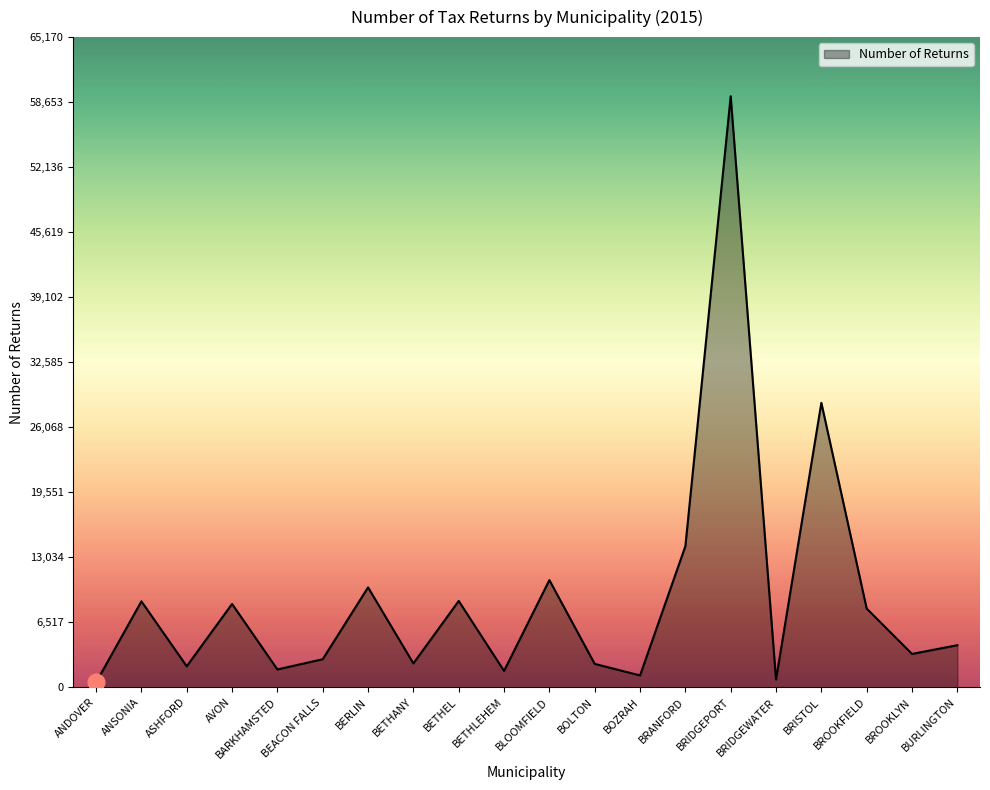

What is the change in value from ANSONIA to BETHLEHEM?

-6971